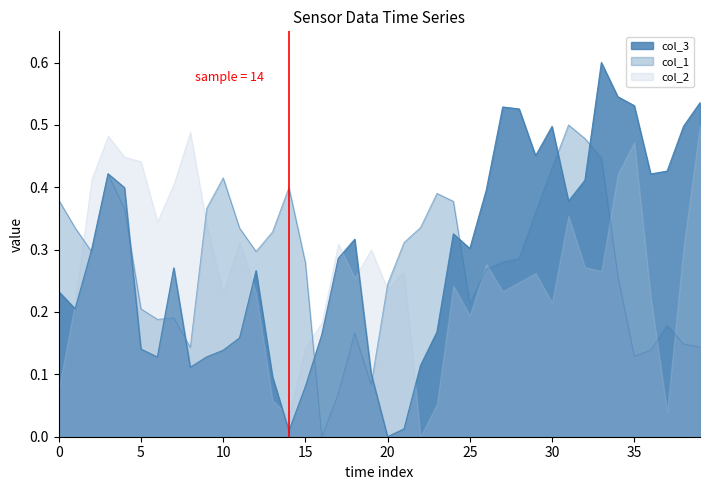

The col_2 series shows 0.3 at 20. True or false?

False